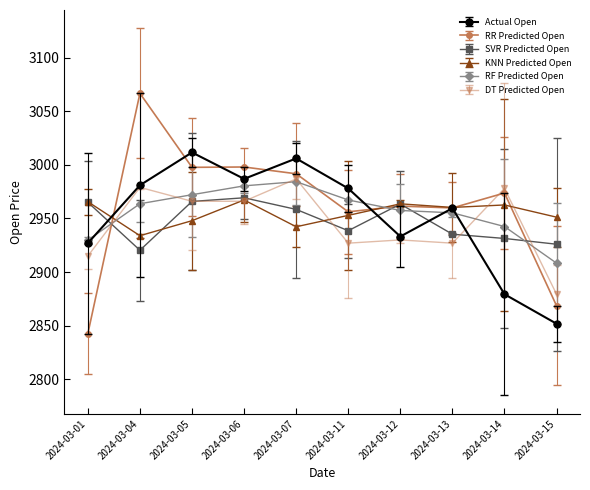

How many intersections are there between RF Predicted Open and SVR Predicted Open?

4